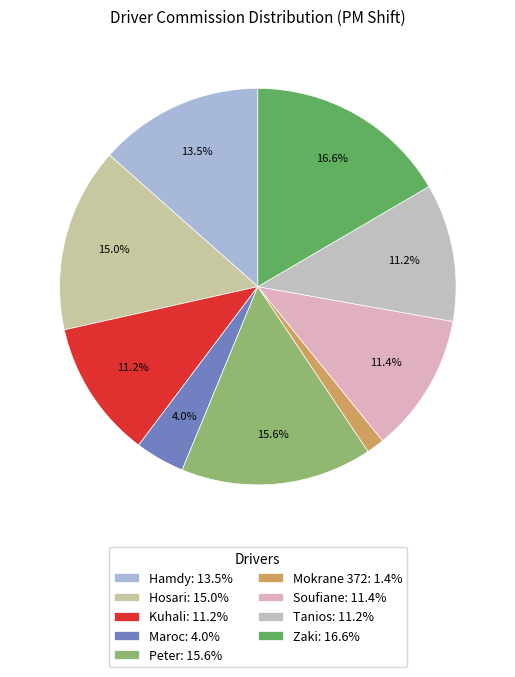

To the nearest percent, what is the average slice percentage?

11%